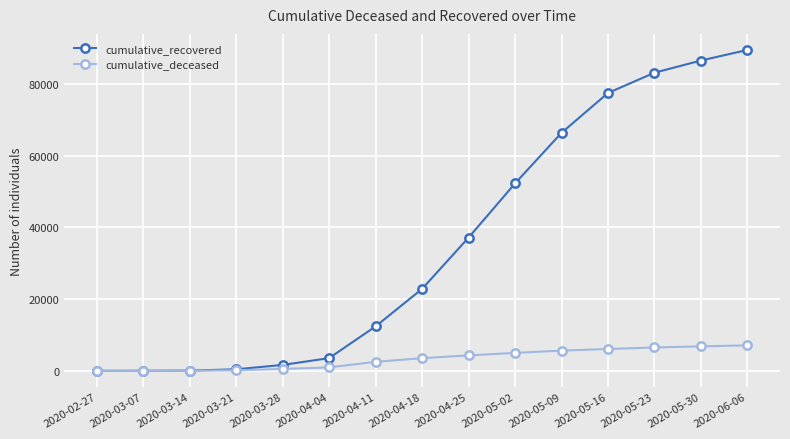

True or false: cumulative_recovered has more than 2 interior local peaks.

False